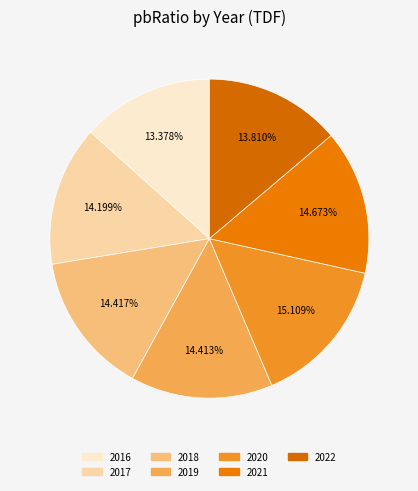

Count the number of slices in the pie.

7